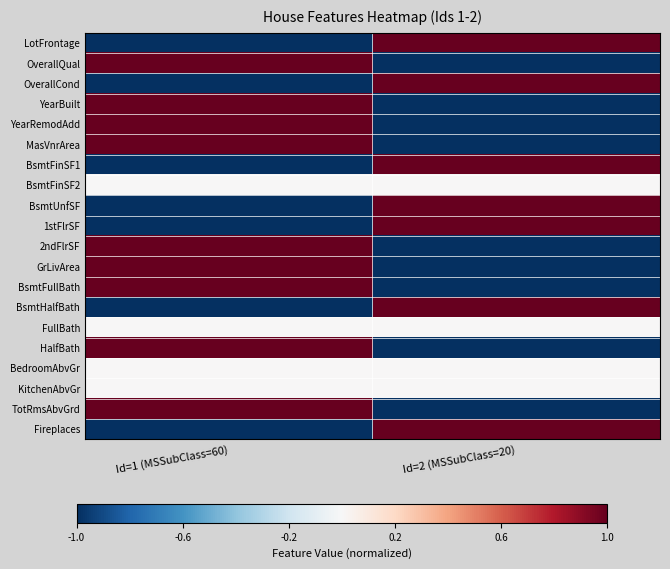

Which has a higher value, Id=2 (MSSubClass=20) or Id=1 (MSSubClass=60)?

Id=2 (MSSubClass=20)